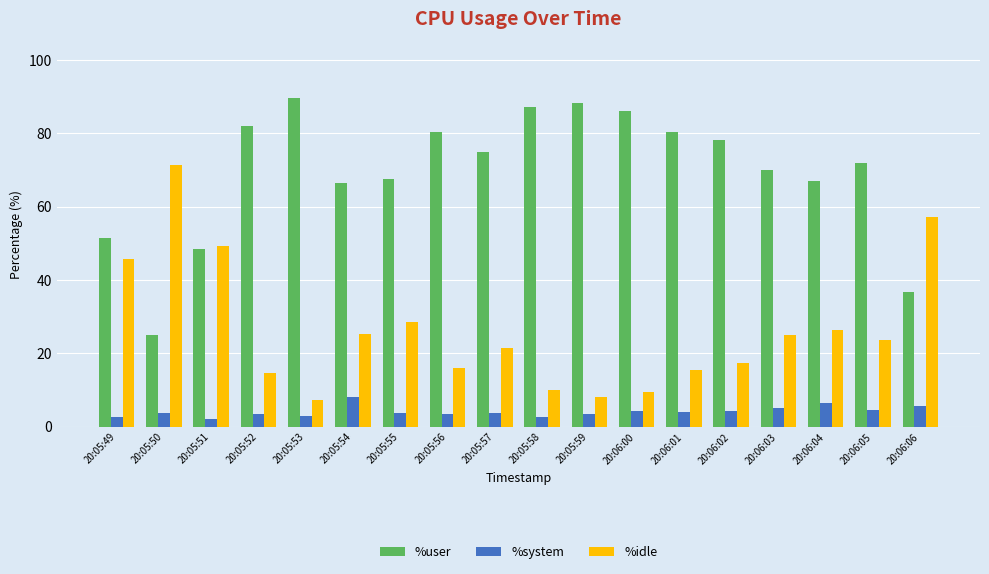

Where is %user nearest to the value 57?

20:05:49